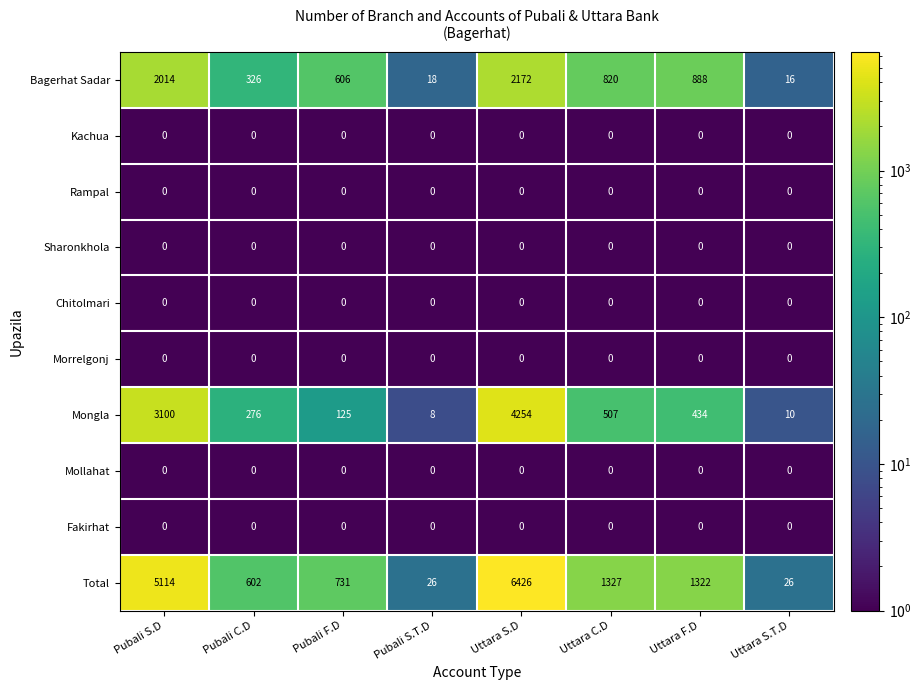

Which series has the widest spread of values?

Total